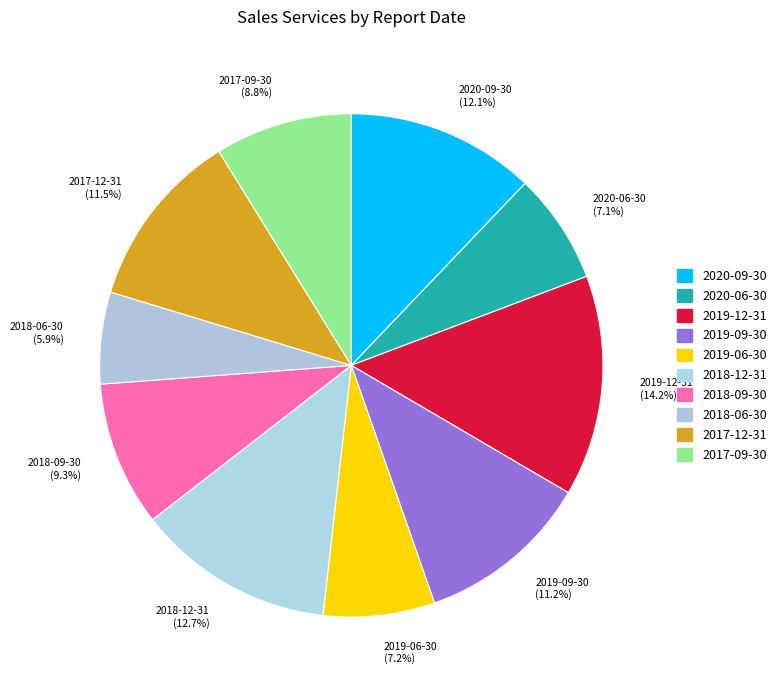

How many segments does this pie chart have?

10